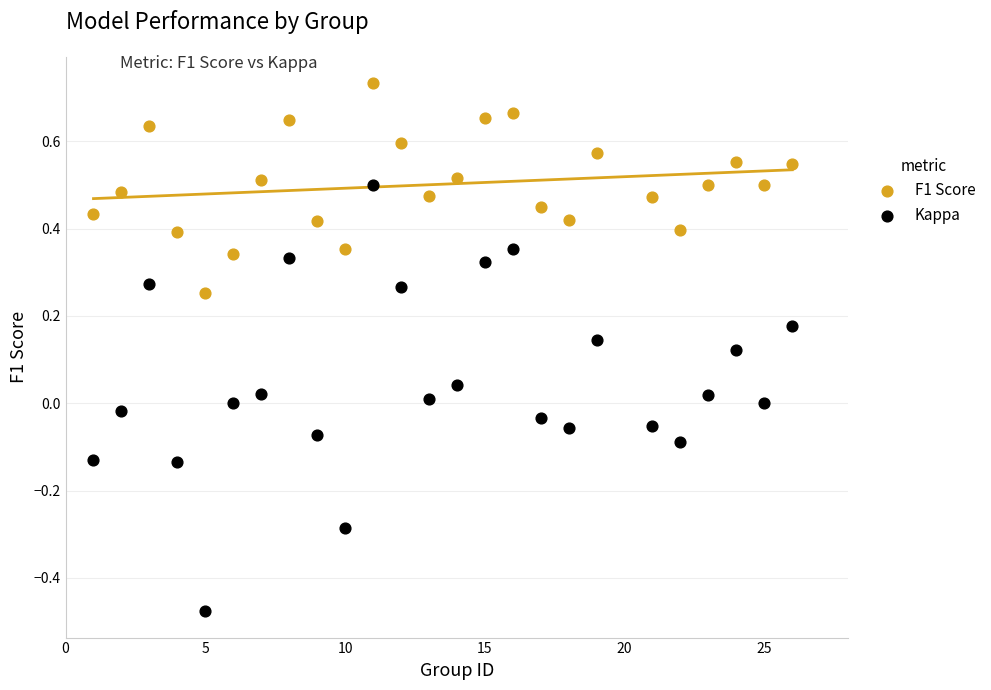

What is the X range (max minus min) for the scatter plot?

25.0